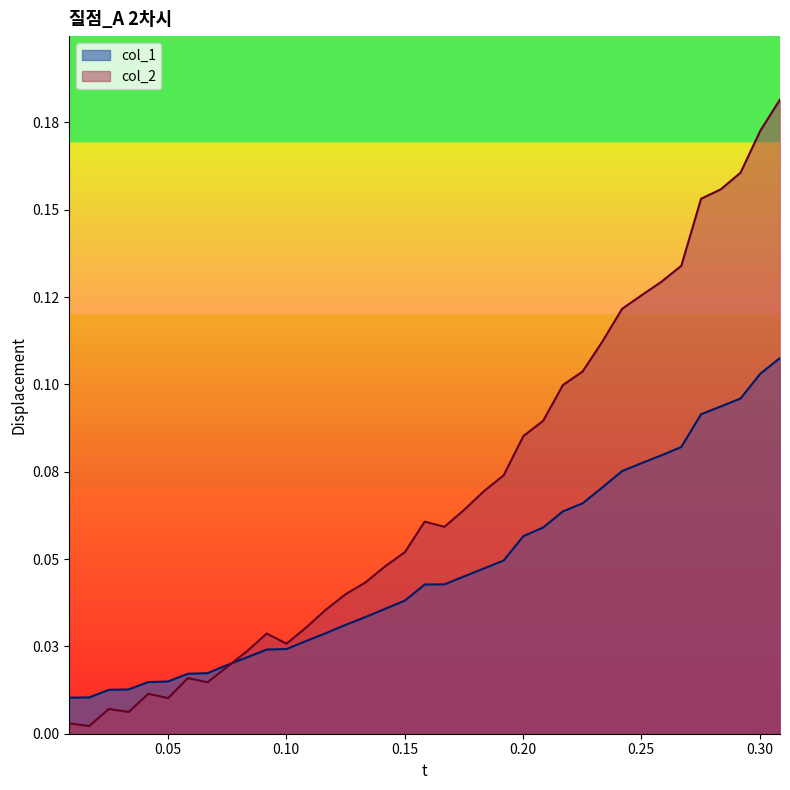

What are all the series names shown in the legend?

col_1, col_2